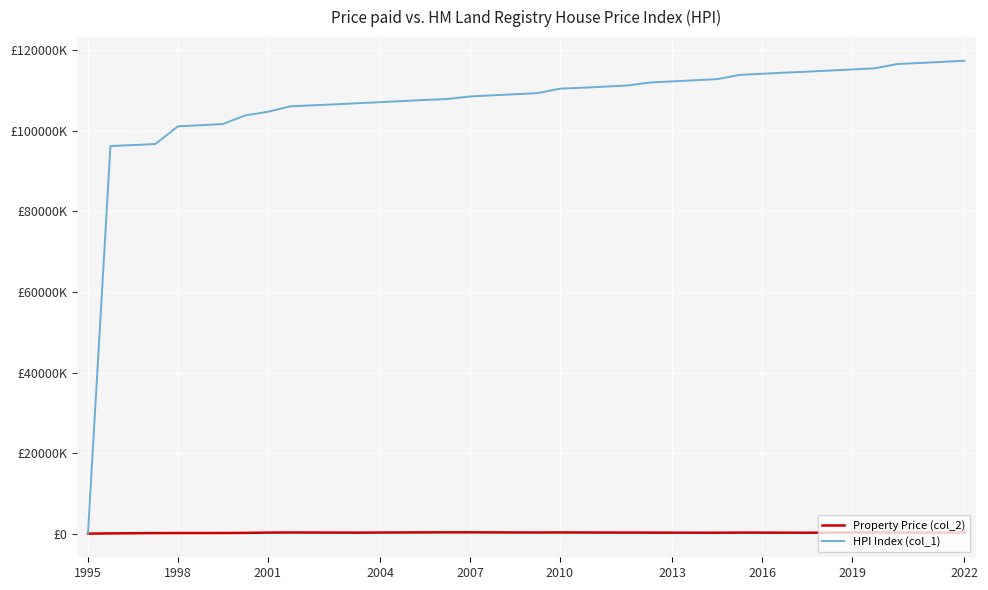

Which series has the largest range (max minus min)?

HPI Index (col_1)